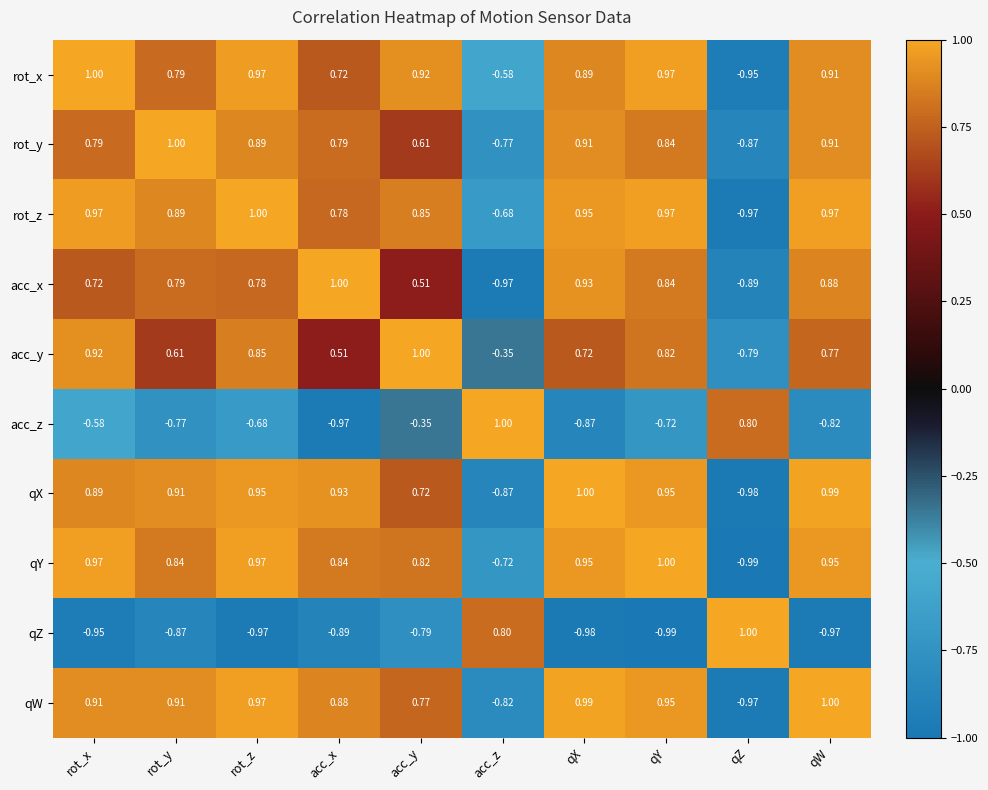

List the labels in order of acc_z value, smallest first.

acc_x, qX, qW, rot_y, qY, rot_z, rot_x, acc_y, qZ, acc_z